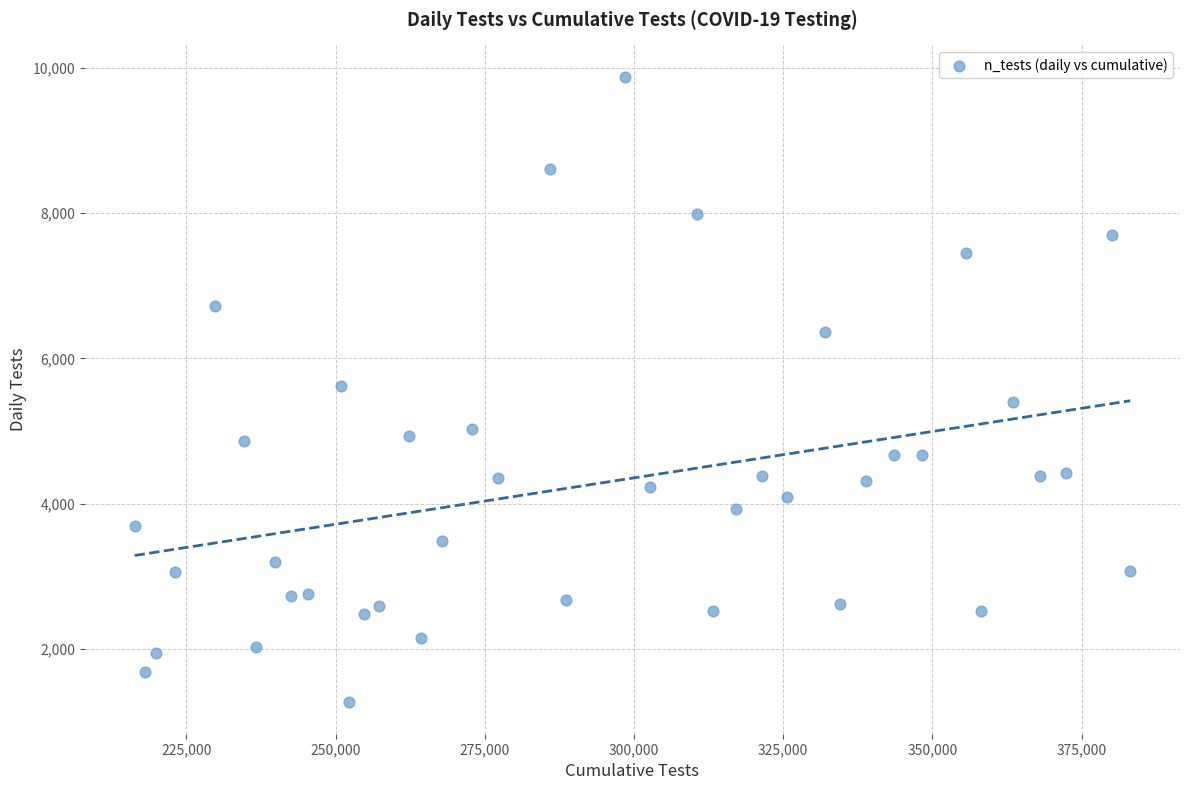

What is the range of Y values (max minus min)?

8615